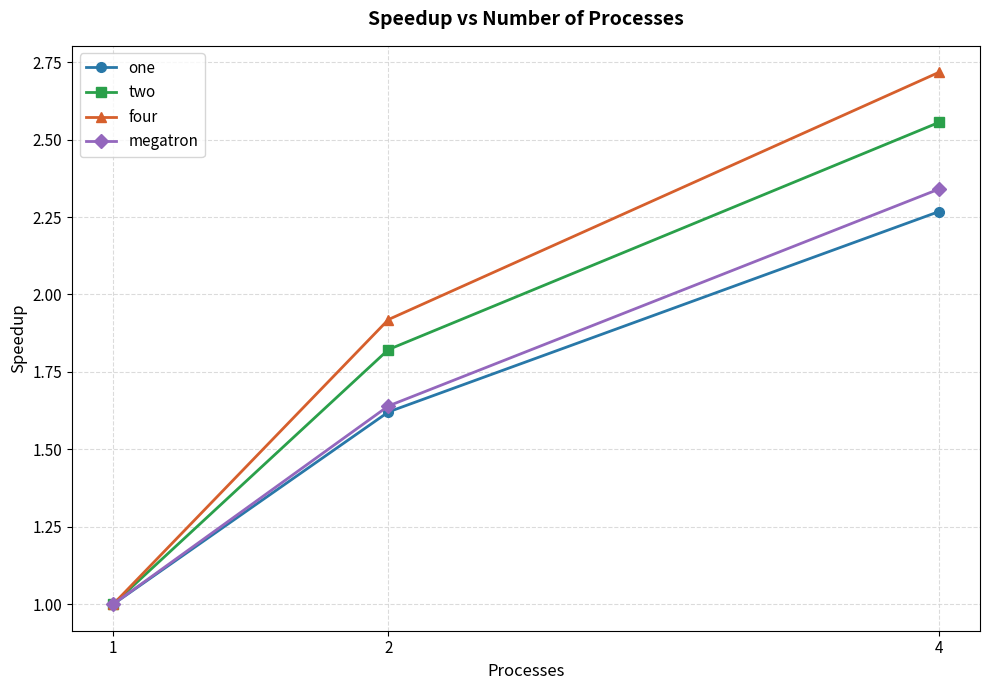

Is it true that one equals 2.8 at 2?

False